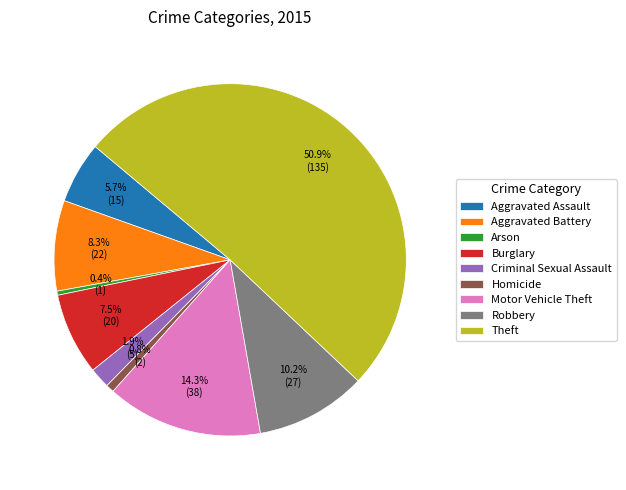

Which slice represents more than half of the pie?

Theft